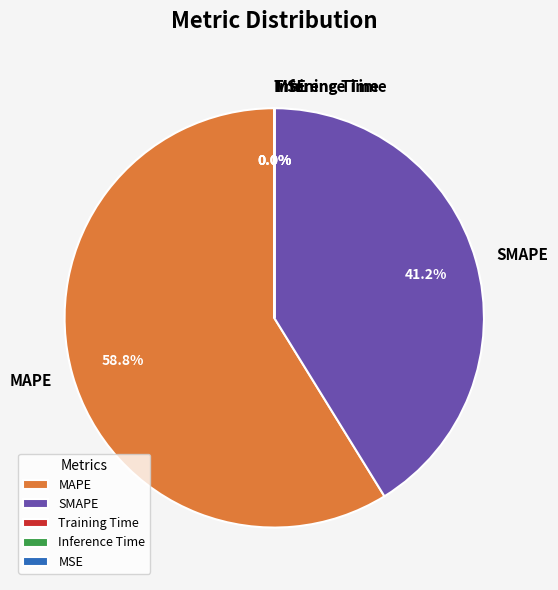

Is the sum of MAPE and SMAPE greater than half?

Yes